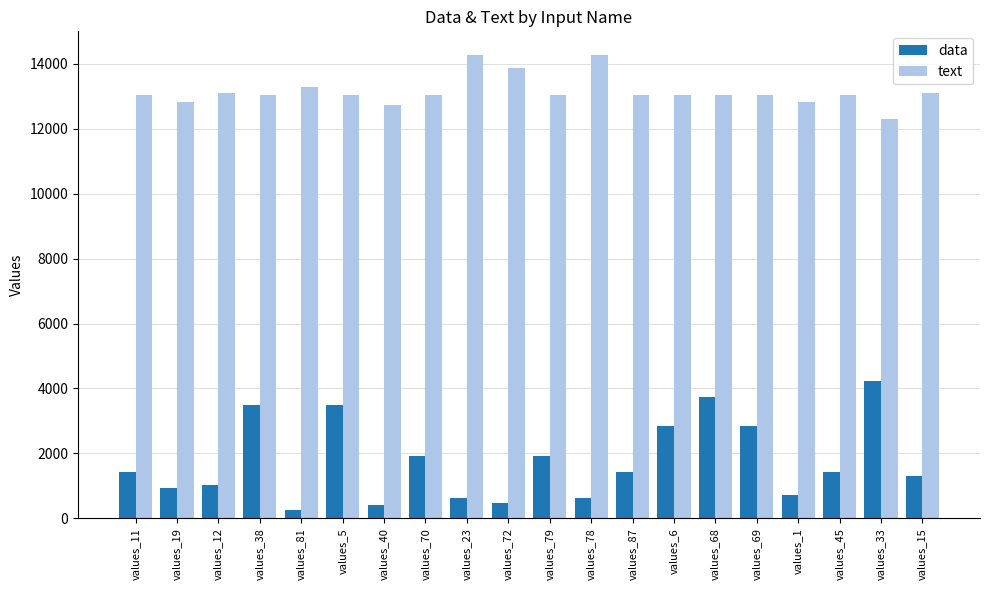

What is the maximum value shown in the chart?

14288